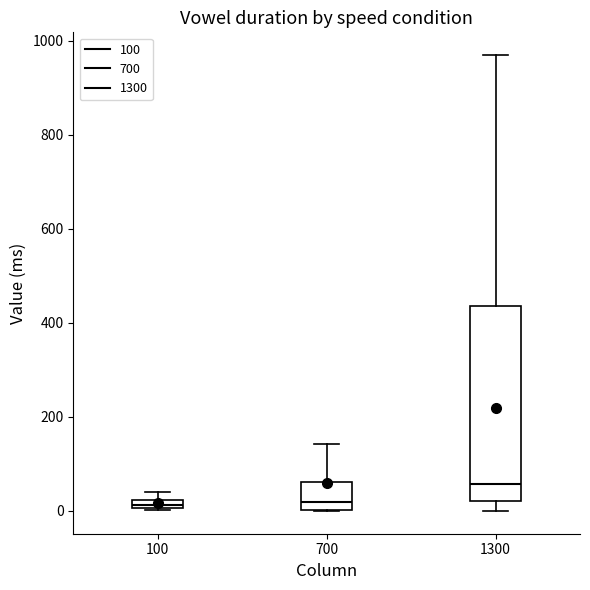

Which box is the tallest, from its lower edge to its upper edge?

1300